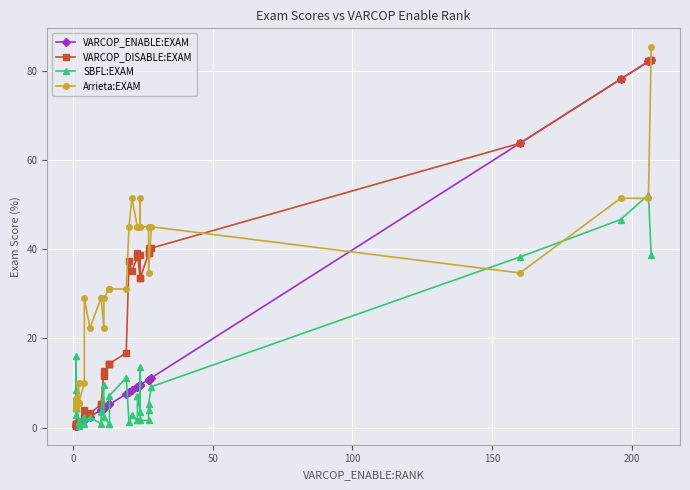

Is the value of SBFL:EXAM at 100 greater than the value of VARCOP_ENABLE:EXAM at 50?

Yes